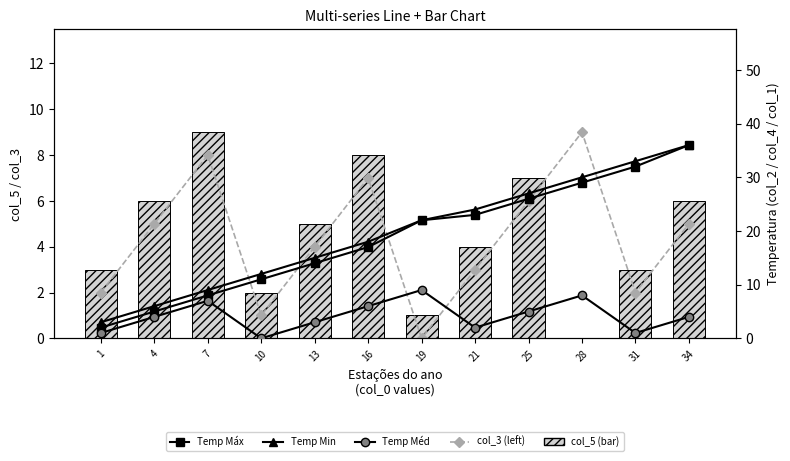

Which series has the widest spread of values?

Temp Máx